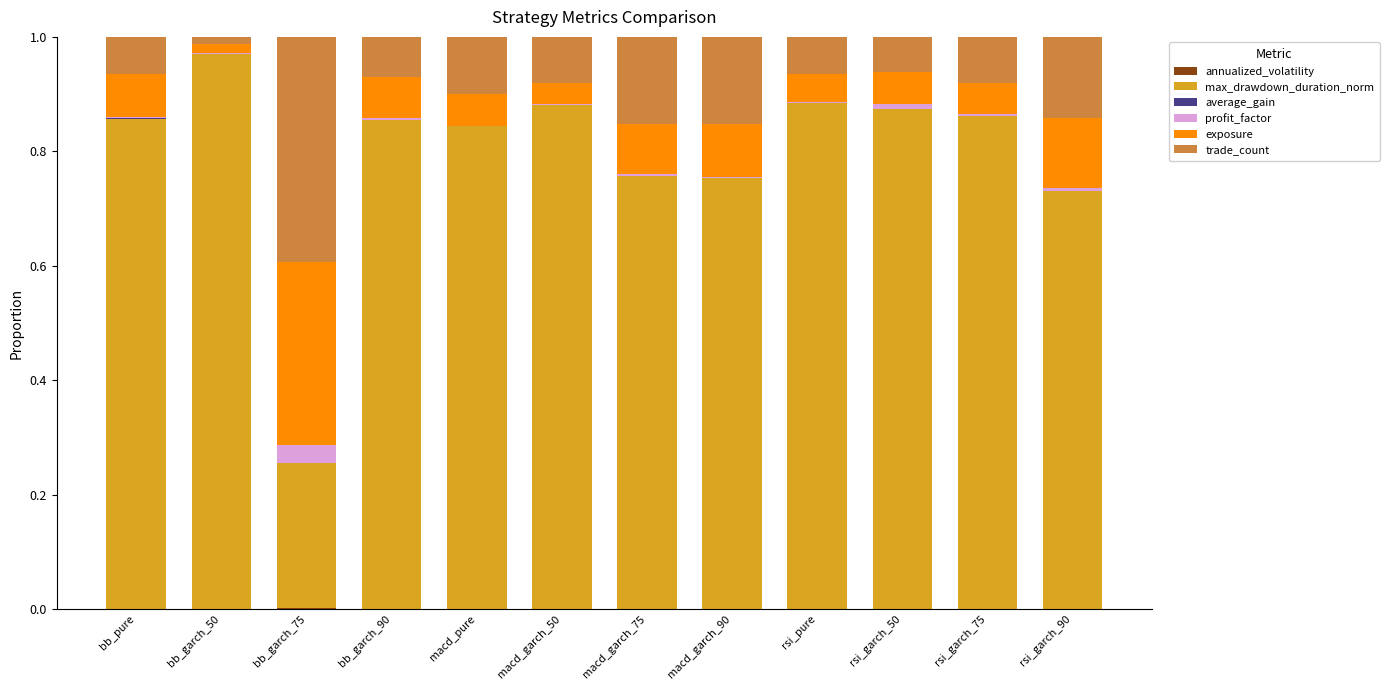

Are the bars horizontal?

No